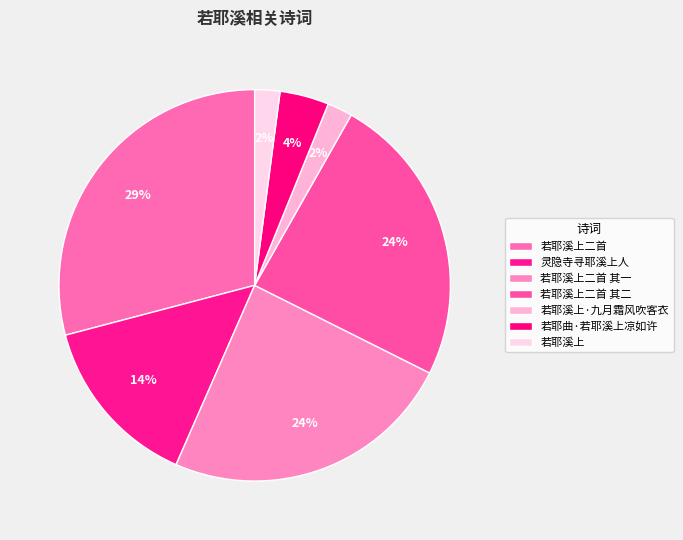

What is the smallest slice in the pie chart?

若耶溪上